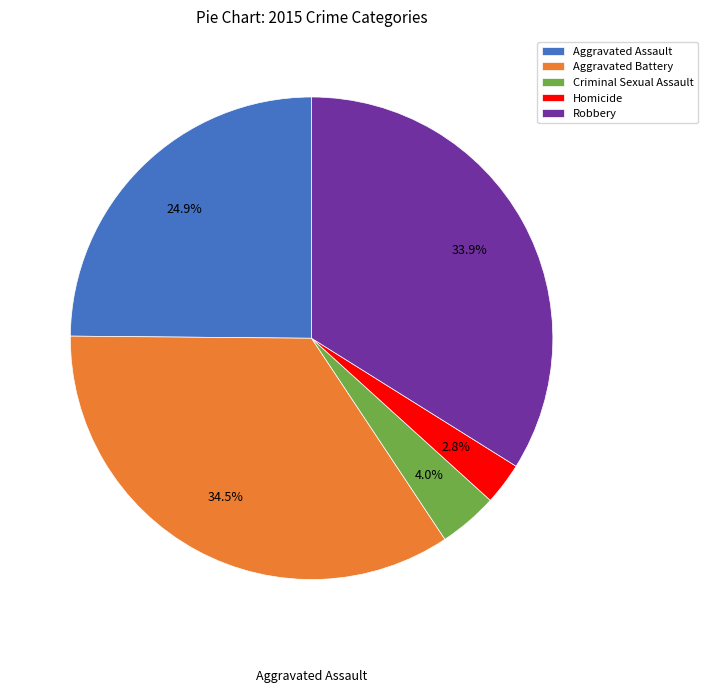

Is Robbery the majority of the pie?

No